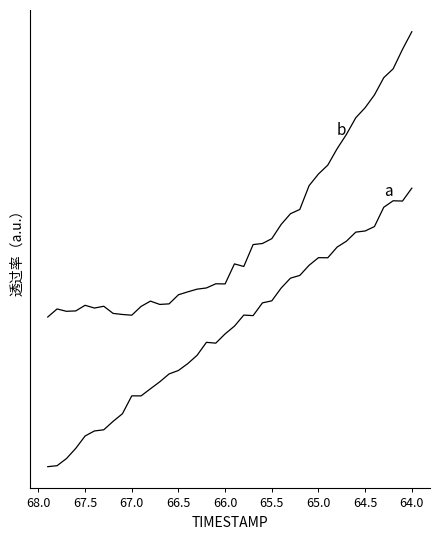

The value of b at 66.5 is 1.6. True or false?

False